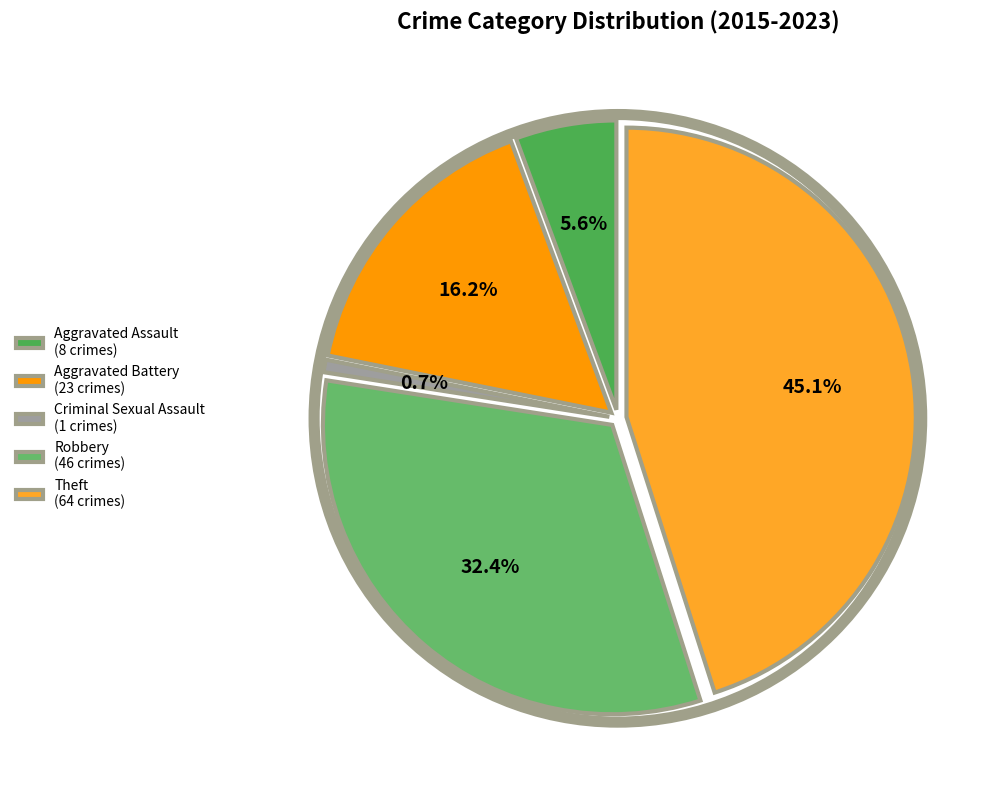

Count the number of slices in the pie.

5